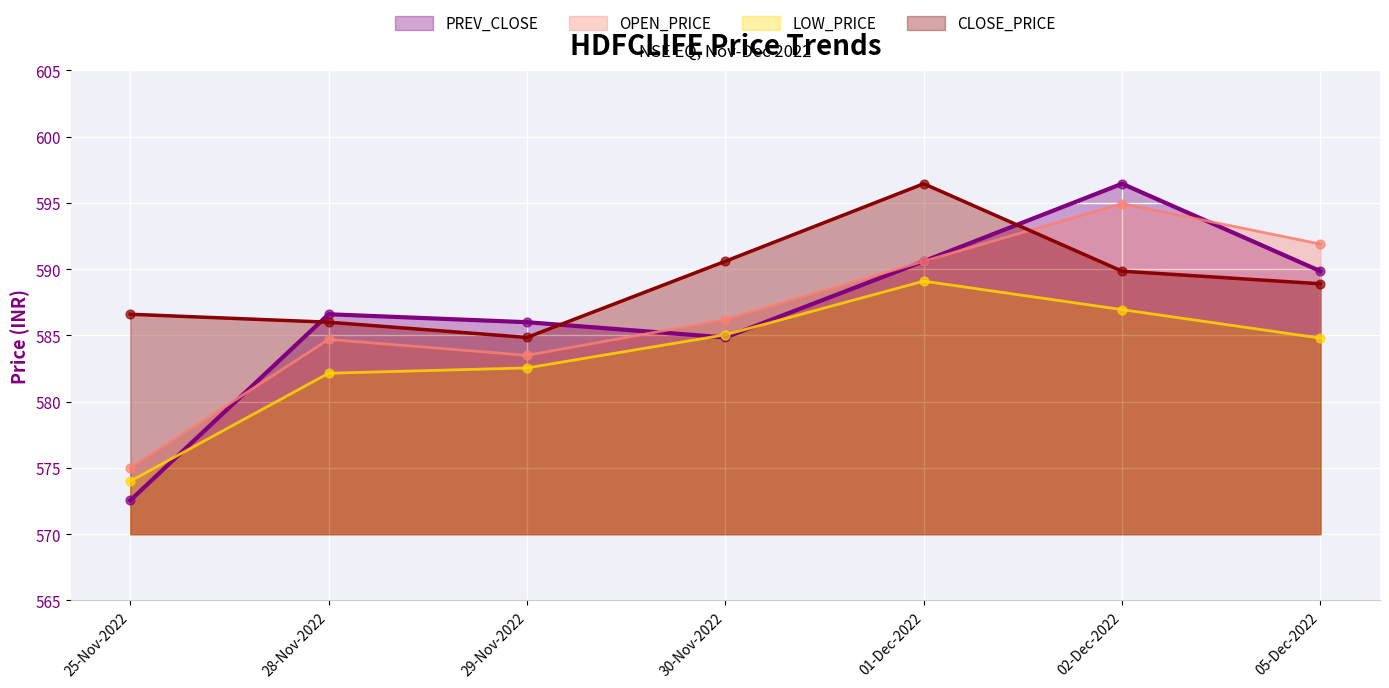

Is the value of LOW_PRICE at 30-Nov-2022 greater than the value of PREV_CLOSE at 28-Nov-2022?

No